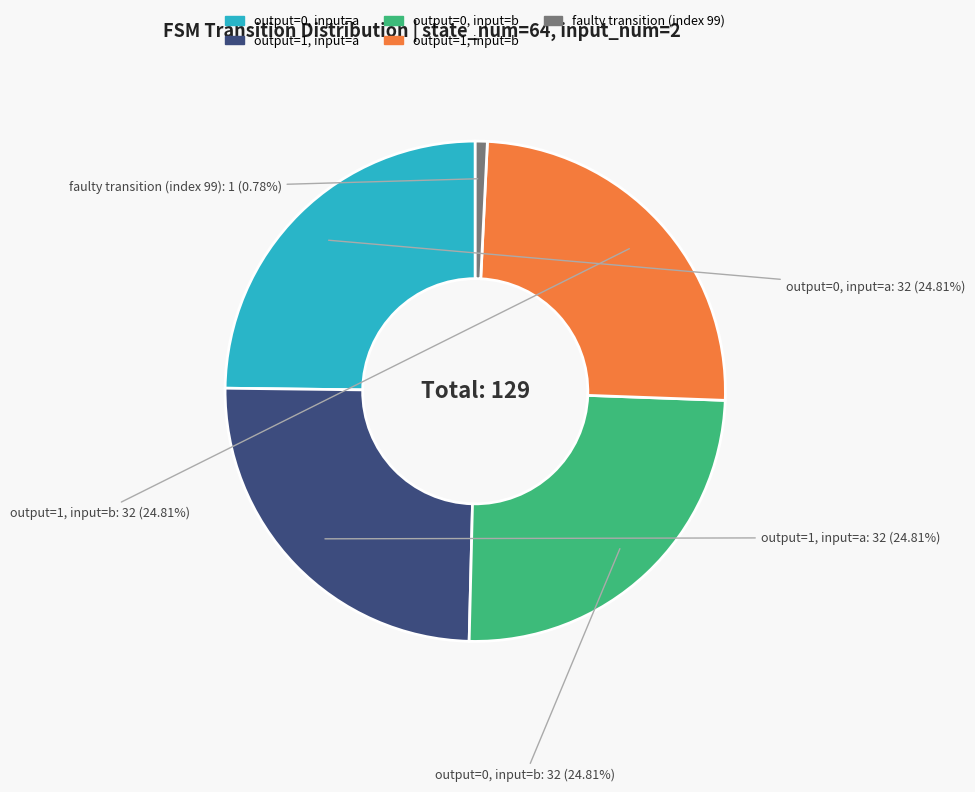

Does any single category account for the majority?

No